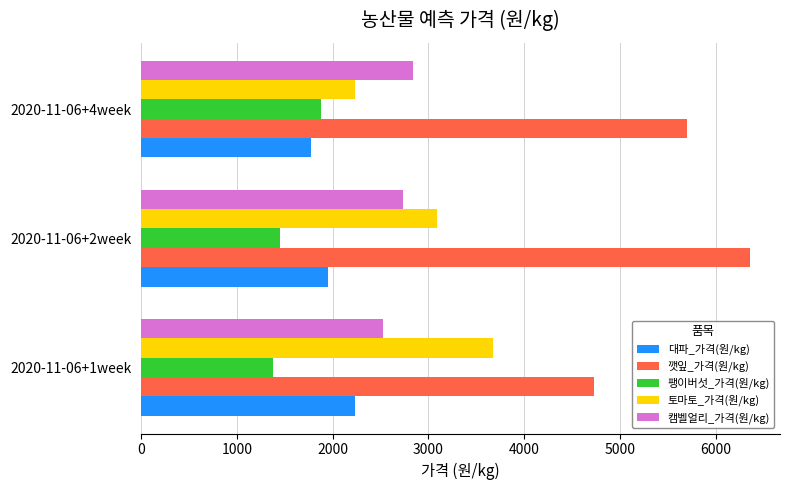

What is the highest value of the 대파_가격(원/kg) series?

2229.9